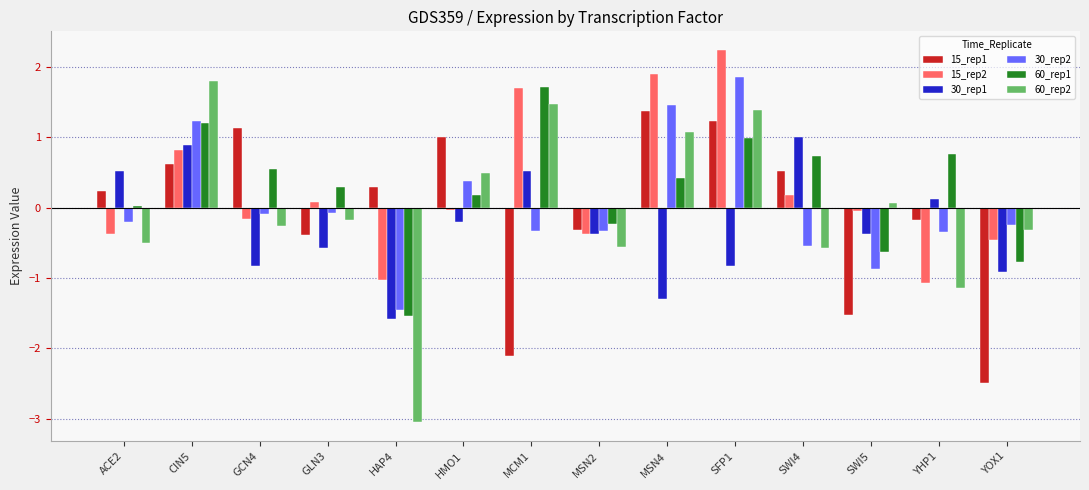

What is the difference between the second highest and second lowest values in the 15_rep2 series?

2.9